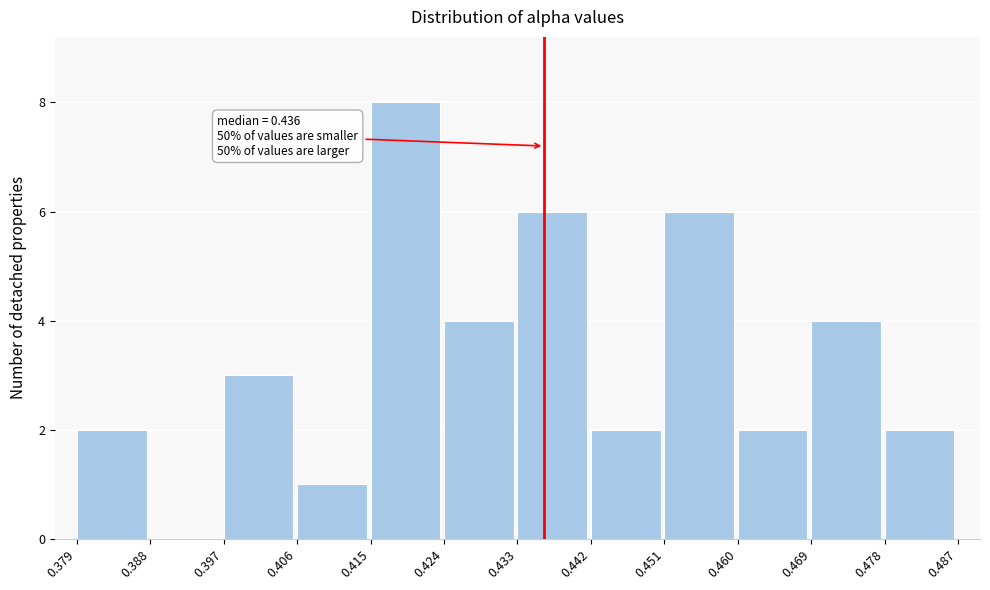

Which range on the x-axis has the tallest bar?

0.415 to 0.424